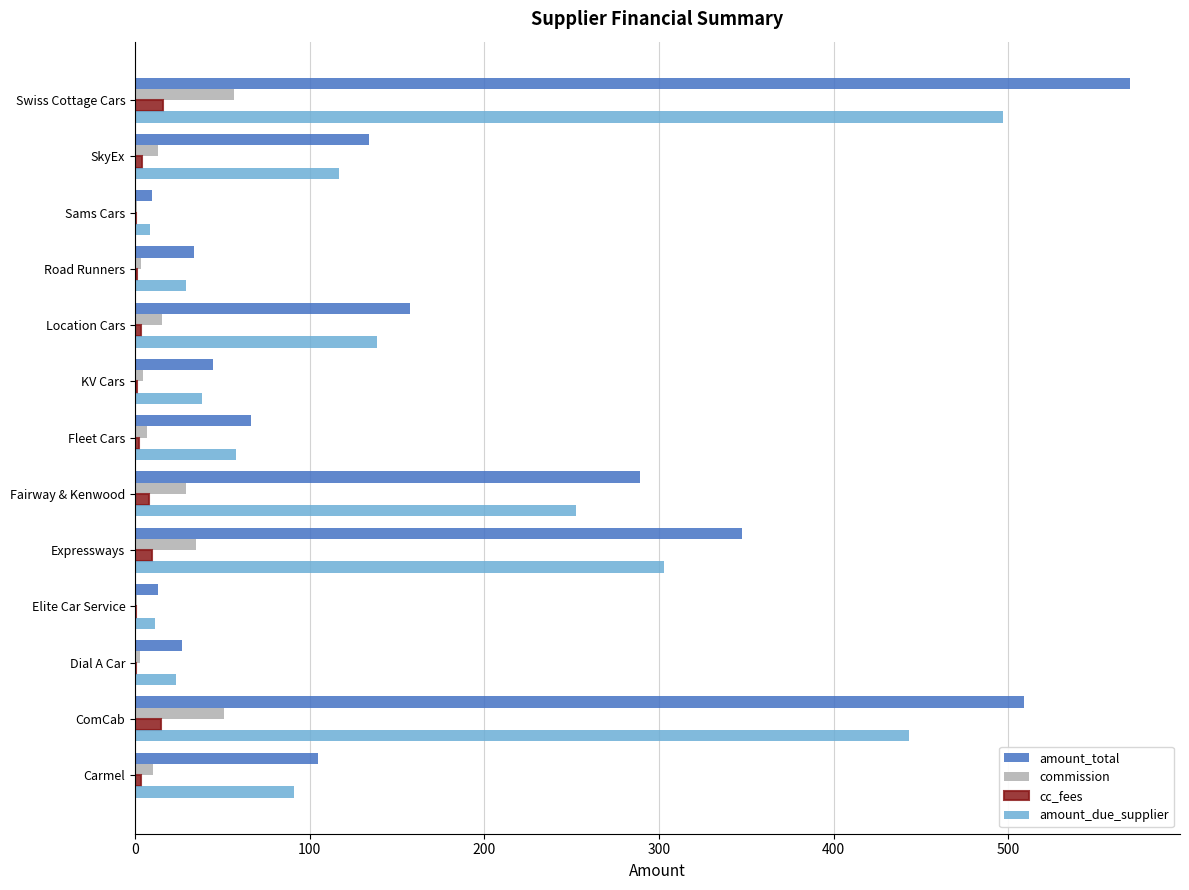

What is the sum of all cc_fees values?

65.4